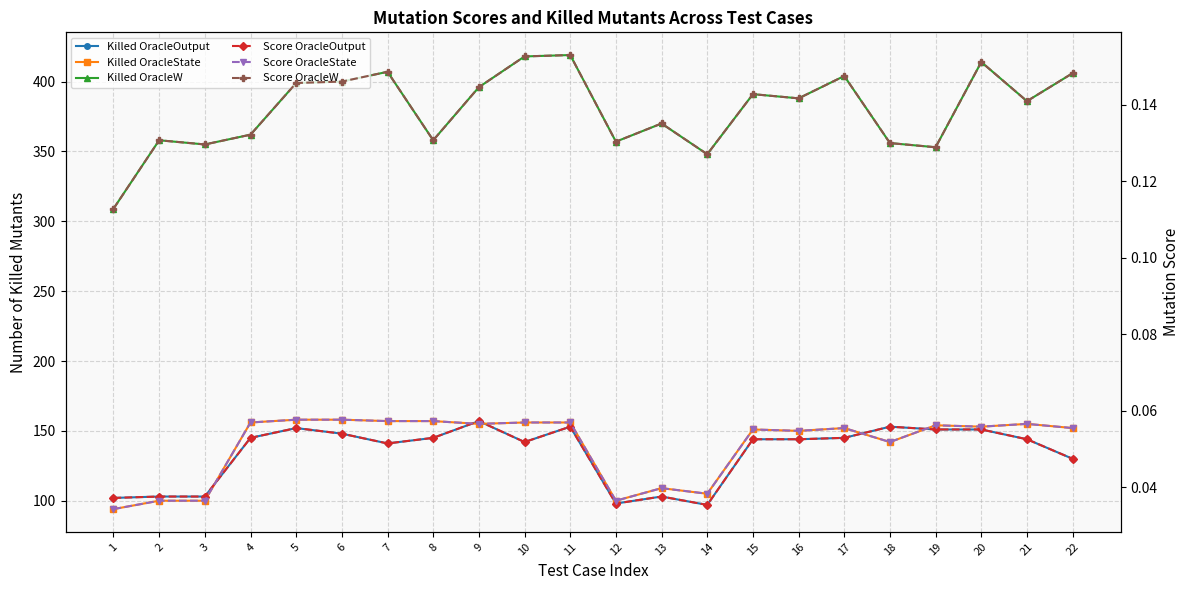

Reading left to right, extract all data points from this chart.

Killed OracleOutput: 102.0	103.0	103.0	145.0	152.0	148.0	141.0	145.0	157.0	142.0	153.0	98.0	103.0	97.0	144.0	144.0	145.0	153.0	151.0	151.0	144.0	130.0
Killed OracleState: 94.0	100.0	100.0	156.0	158.0	158.0	157.0	157.0	155.0	156.0	156.0	100.0	109.0	105.0	151.0	150.0	152.0	142.0	154.0	153.0	155.0	152.0
Killed OracleW: 309.0	358.0	355.0	362.0	399.0	400.0	407.0	358.0	396.0	418.0	419.0	357.0	370.0	348.0	391.0	388.0	404.0	356.0	353.0	414.0	386.0	406.0
Score OracleOutput: 0.0	0.0	0.0	0.1	0.1	0.1	0.1	0.1	0.1	0.1	0.1	0.0	0.0	0.0	0.1	0.1	0.1	0.1	0.1	0.1	0.1	0.0
Score OracleState: 0.0	0.0	0.0	0.1	0.1	0.1	0.1	0.1	0.1	0.1	0.1	0.0	0.0	0.0	0.1	0.1	0.1	0.1	0.1	0.1	0.1	0.1
Score OracleW: 0.1	0.1	0.1	0.1	0.1	0.1	0.1	0.1	0.1	0.2	0.2	0.1	0.1	0.1	0.1	0.1	0.1	0.1	0.1	0.2	0.1	0.1